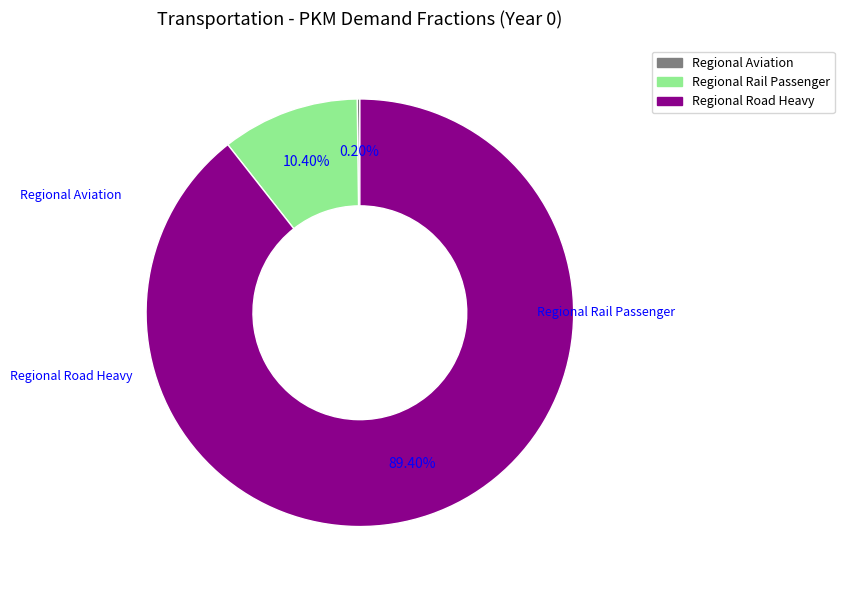

Does any single category account for the majority?

Yes